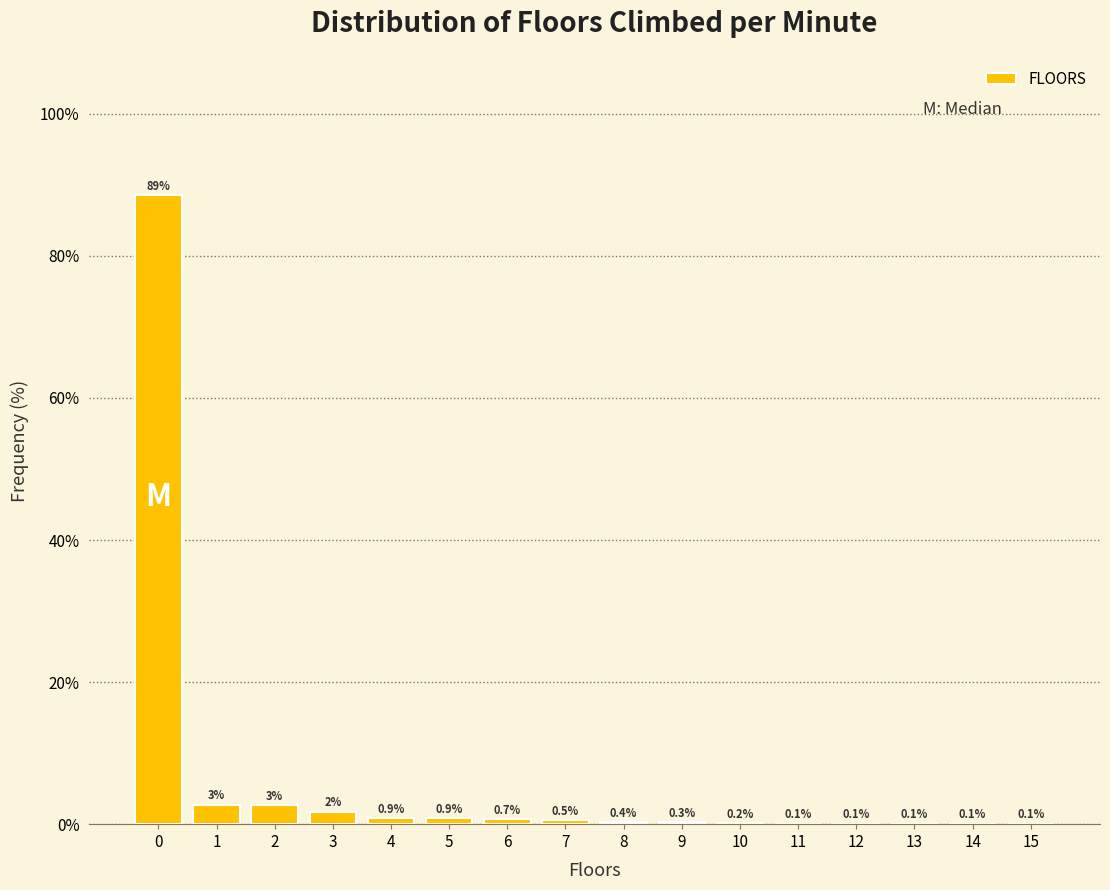

Which range on the x-axis has the tallest bar?

-0.5 to 0.5